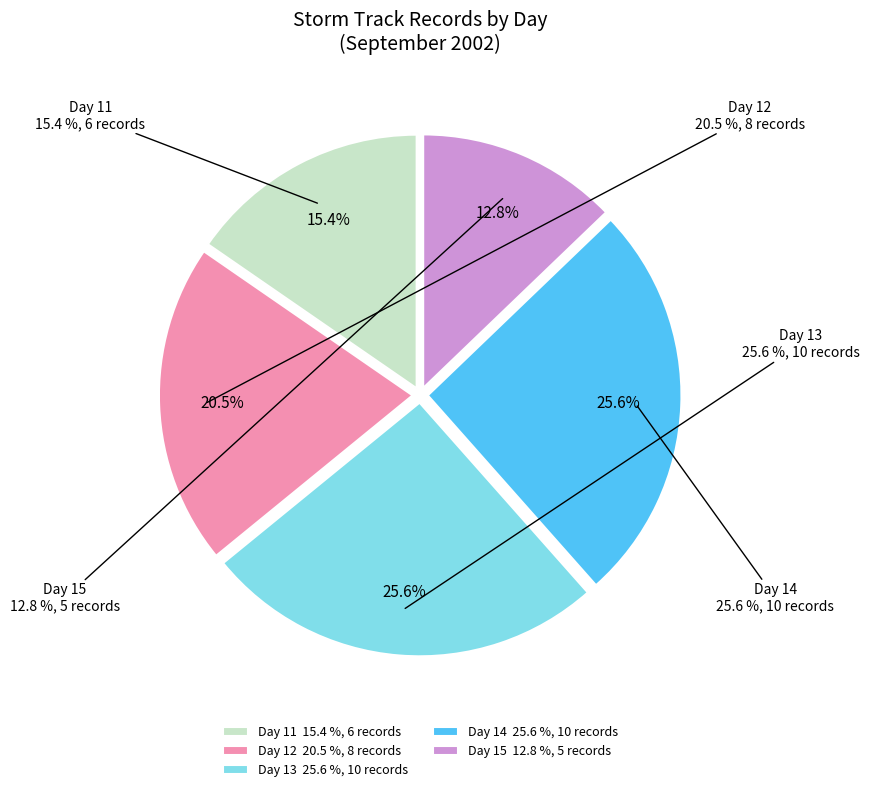

What is the change in value from 12 to 14?

+2